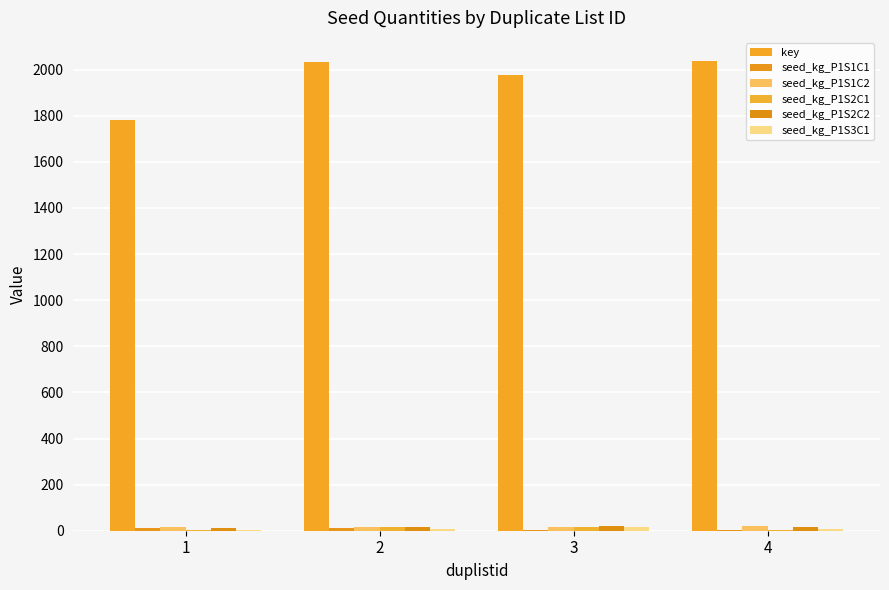

Is it true that seed_kg_P1S1C2 equals 5.1 at 4?

False